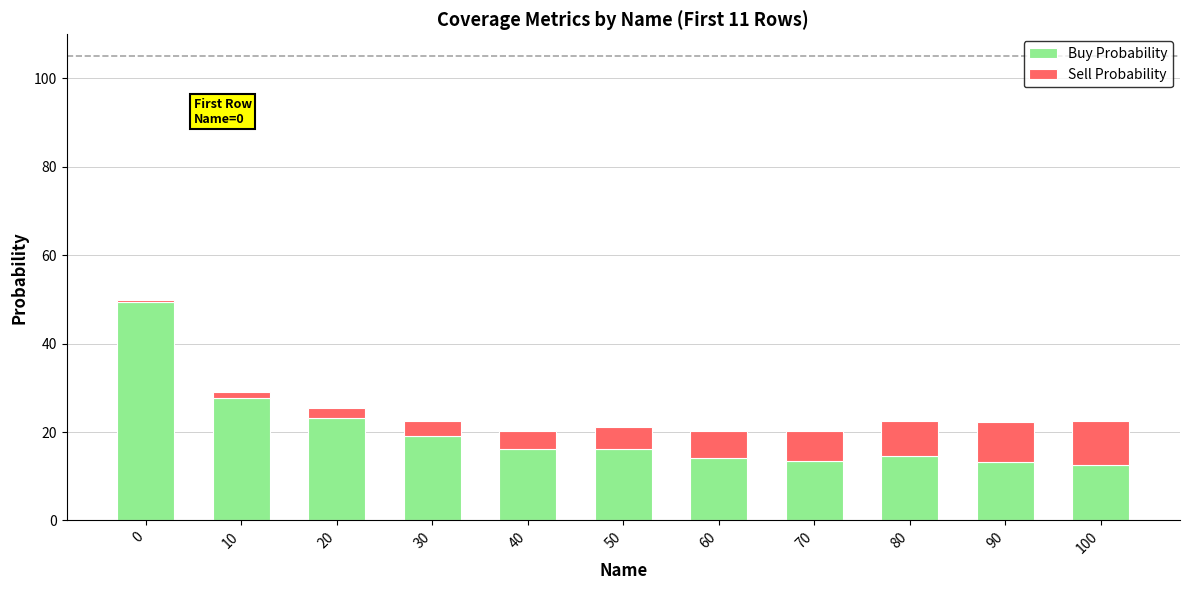

What is the highest value of the Buy Probability series?

49.5